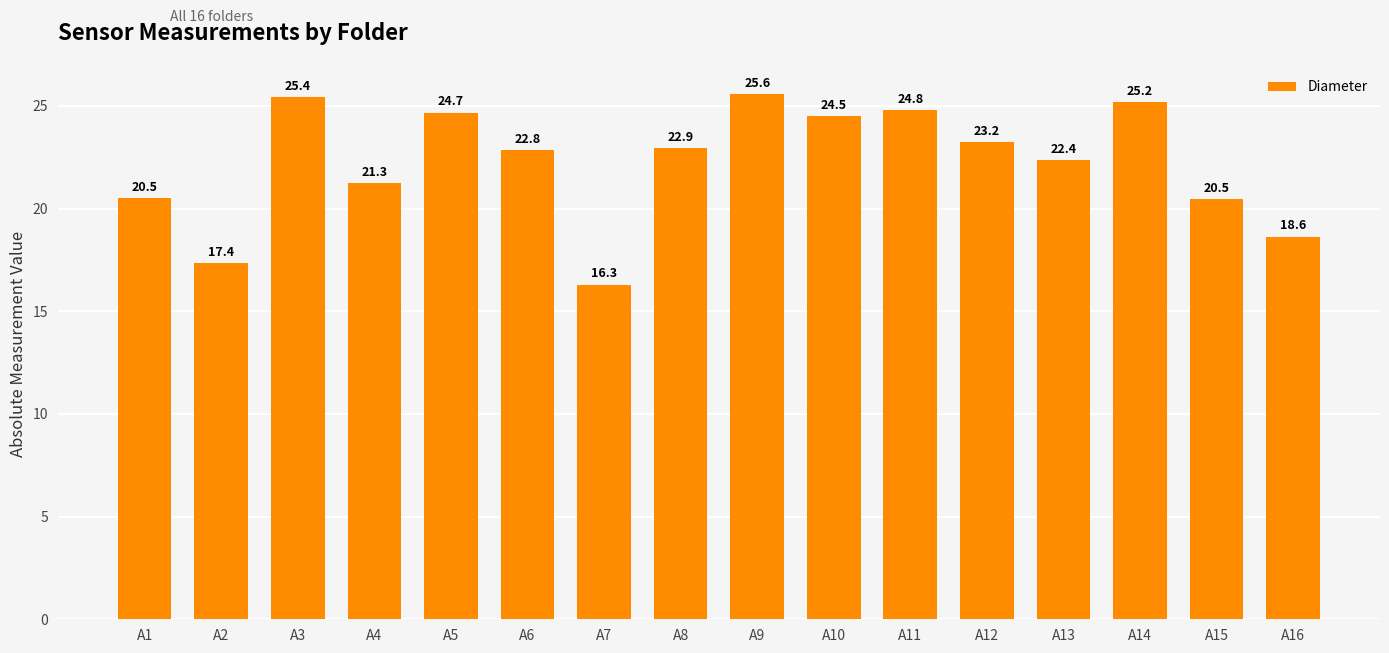

Where does the data first go above 22?

A3